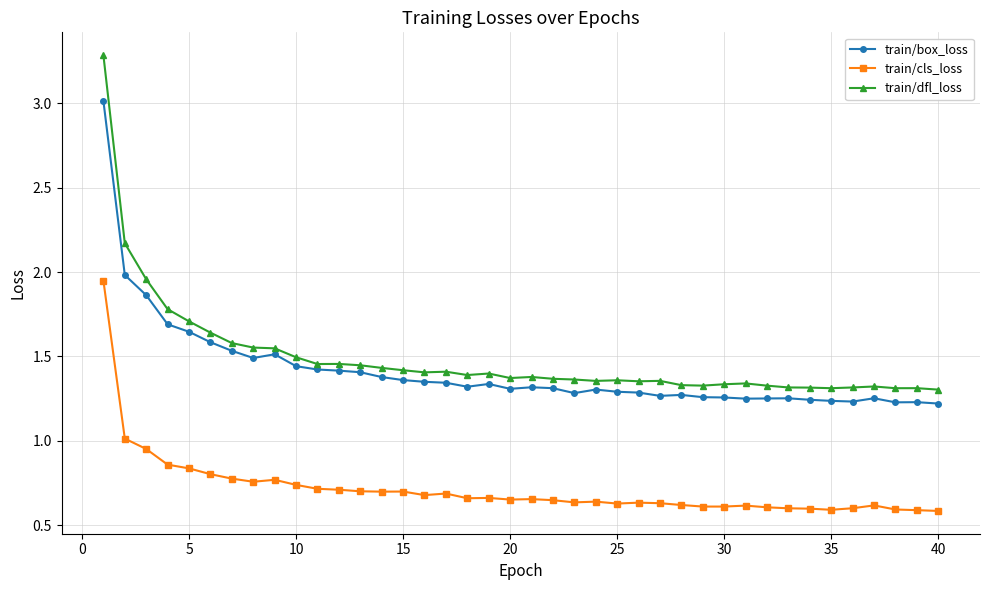

Which series has the largest range (max minus min)?

train/dfl_loss